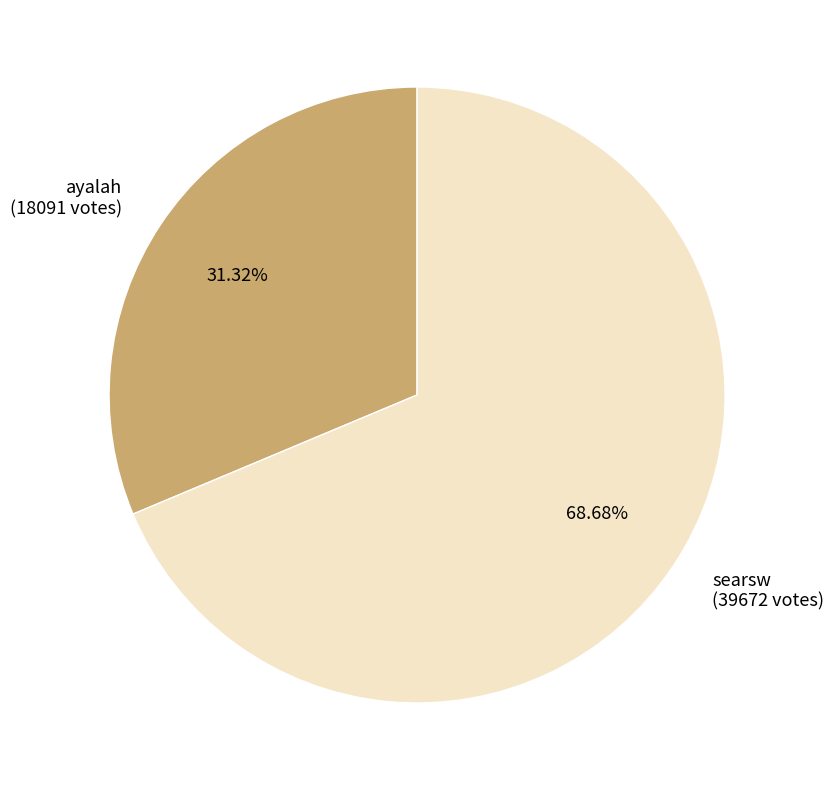

Between ayalah and searsw, which is larger?

searsw